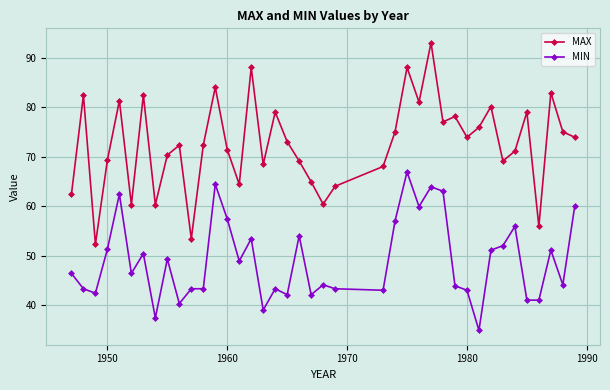

How many interior local valleys does the MAX series have?

12